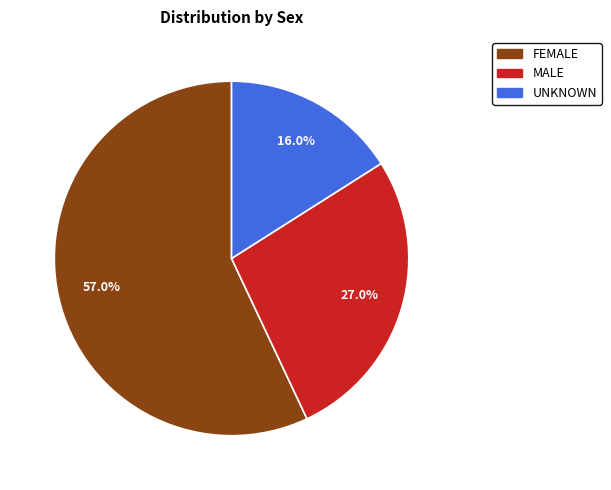

How many segments does this pie chart have?

3